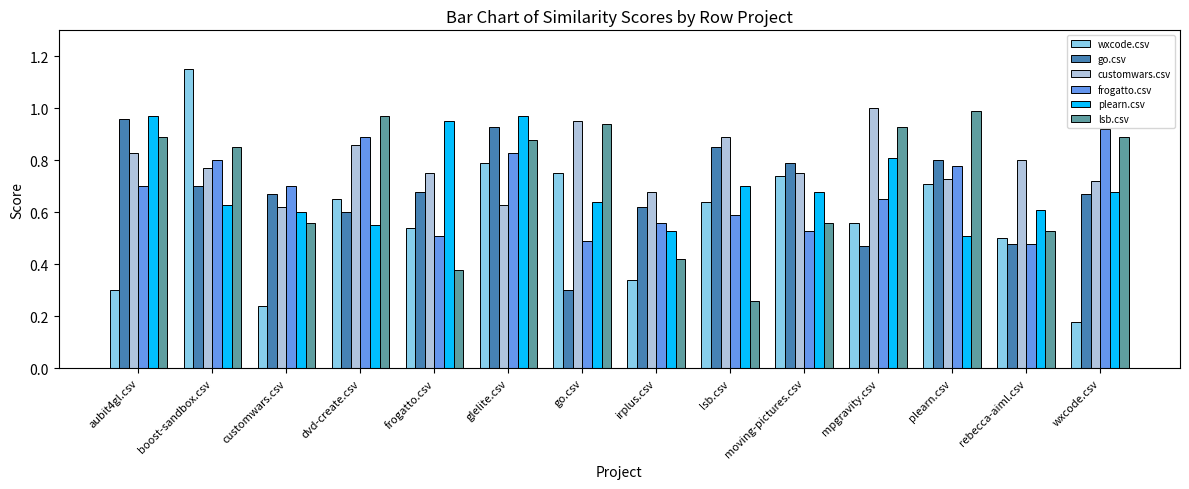

Are the bars horizontal?

No